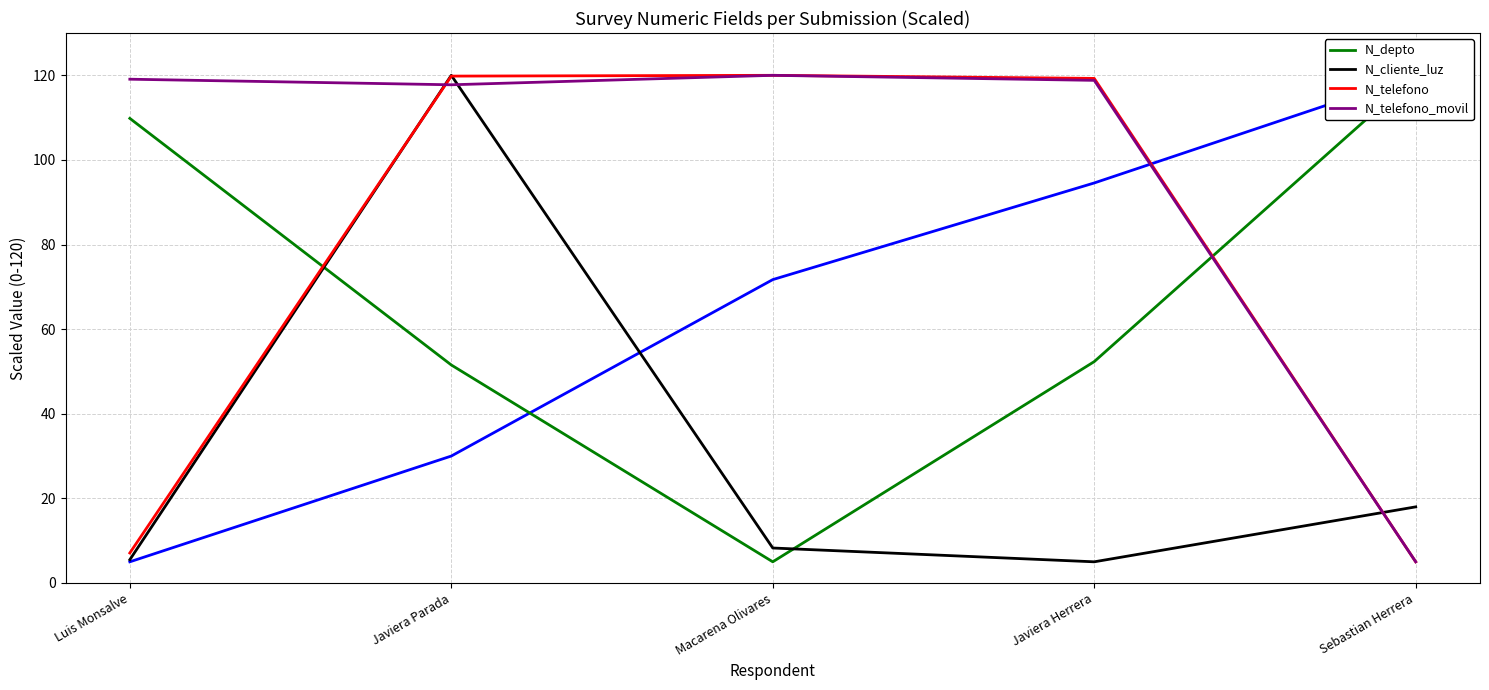

What is the highest value of the N_cliente_luz series?

120.0